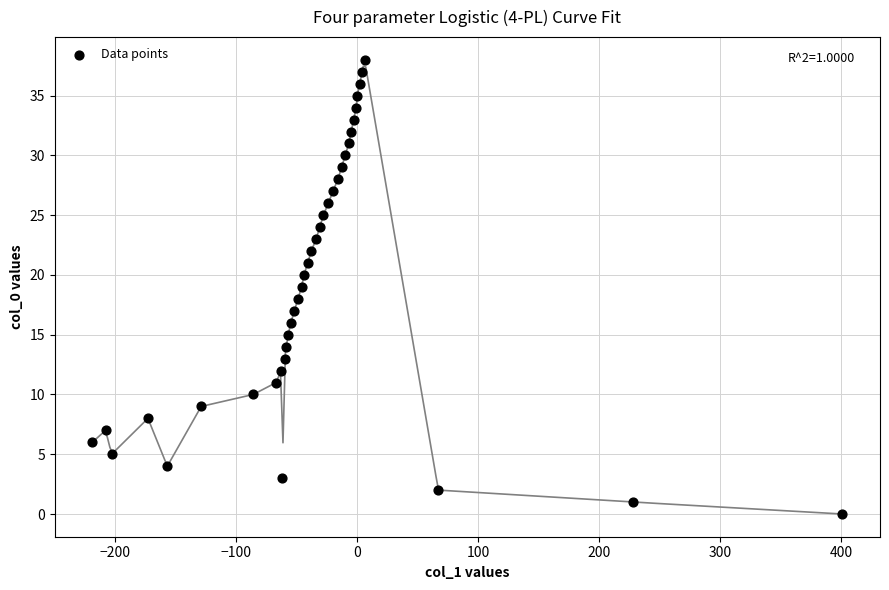

What is the range of X values (max minus min)?

620